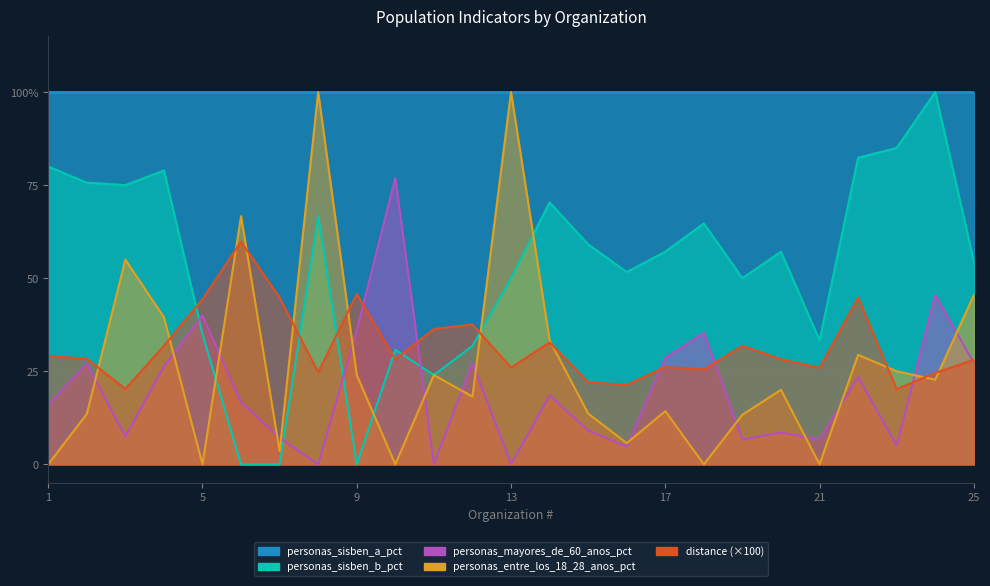

What is the difference between the second highest and second lowest values in the personas_mayores_de_60_anos_pct series?

45.5